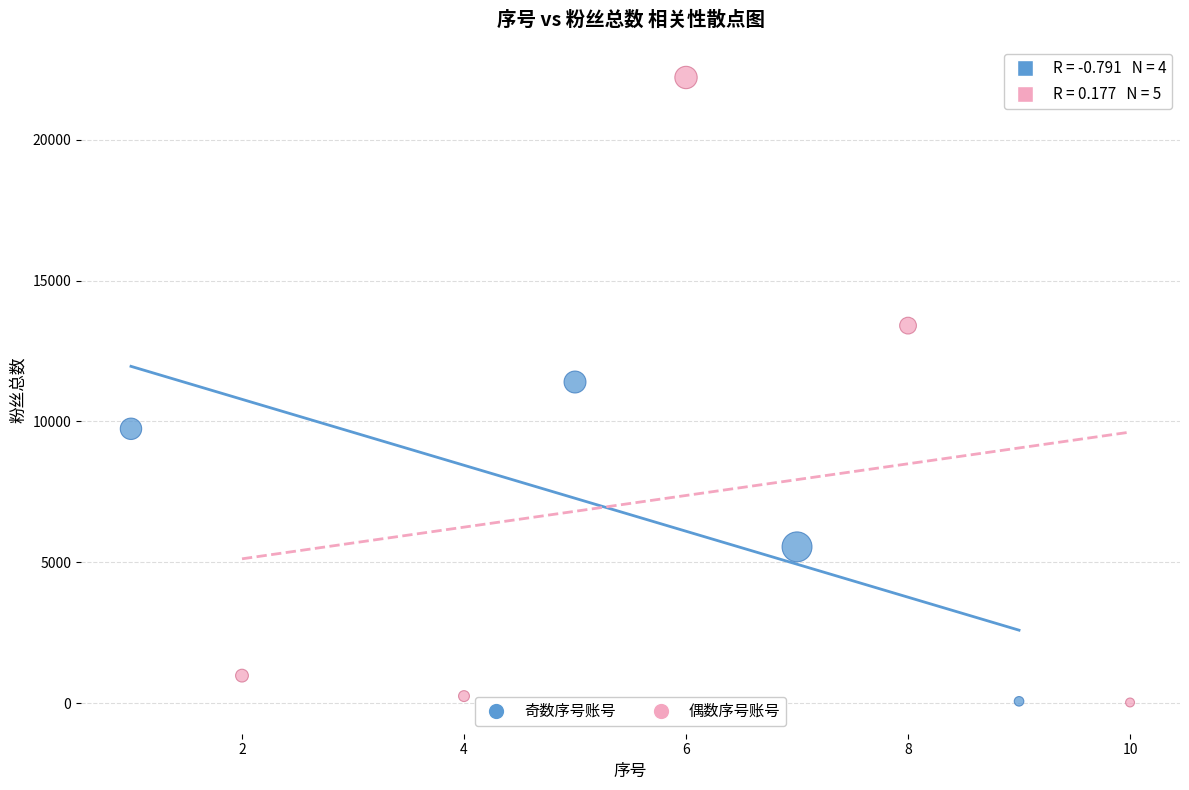

Which series has the largest Y range (max minus min)?

偶数序号账号